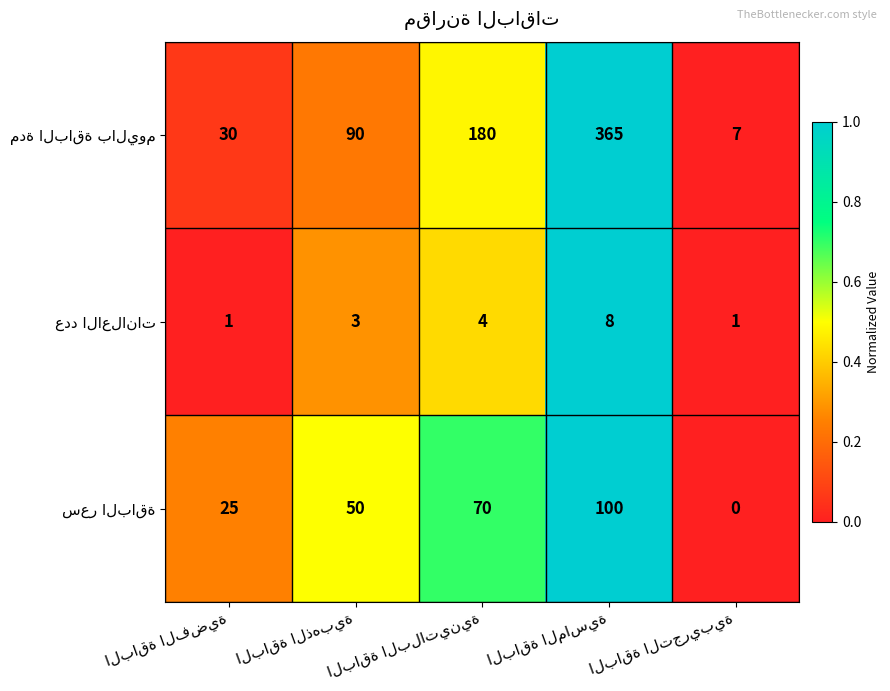

At how many categories does at least one series exceed 0?

5